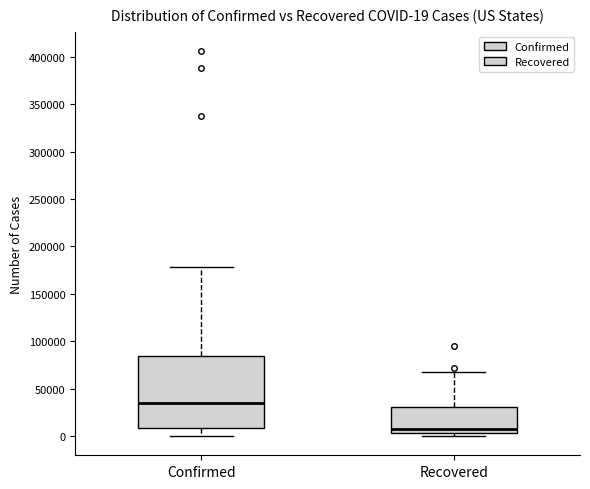

Comparing the boxes themselves (not the whiskers), which one is the tallest?

Confirmed